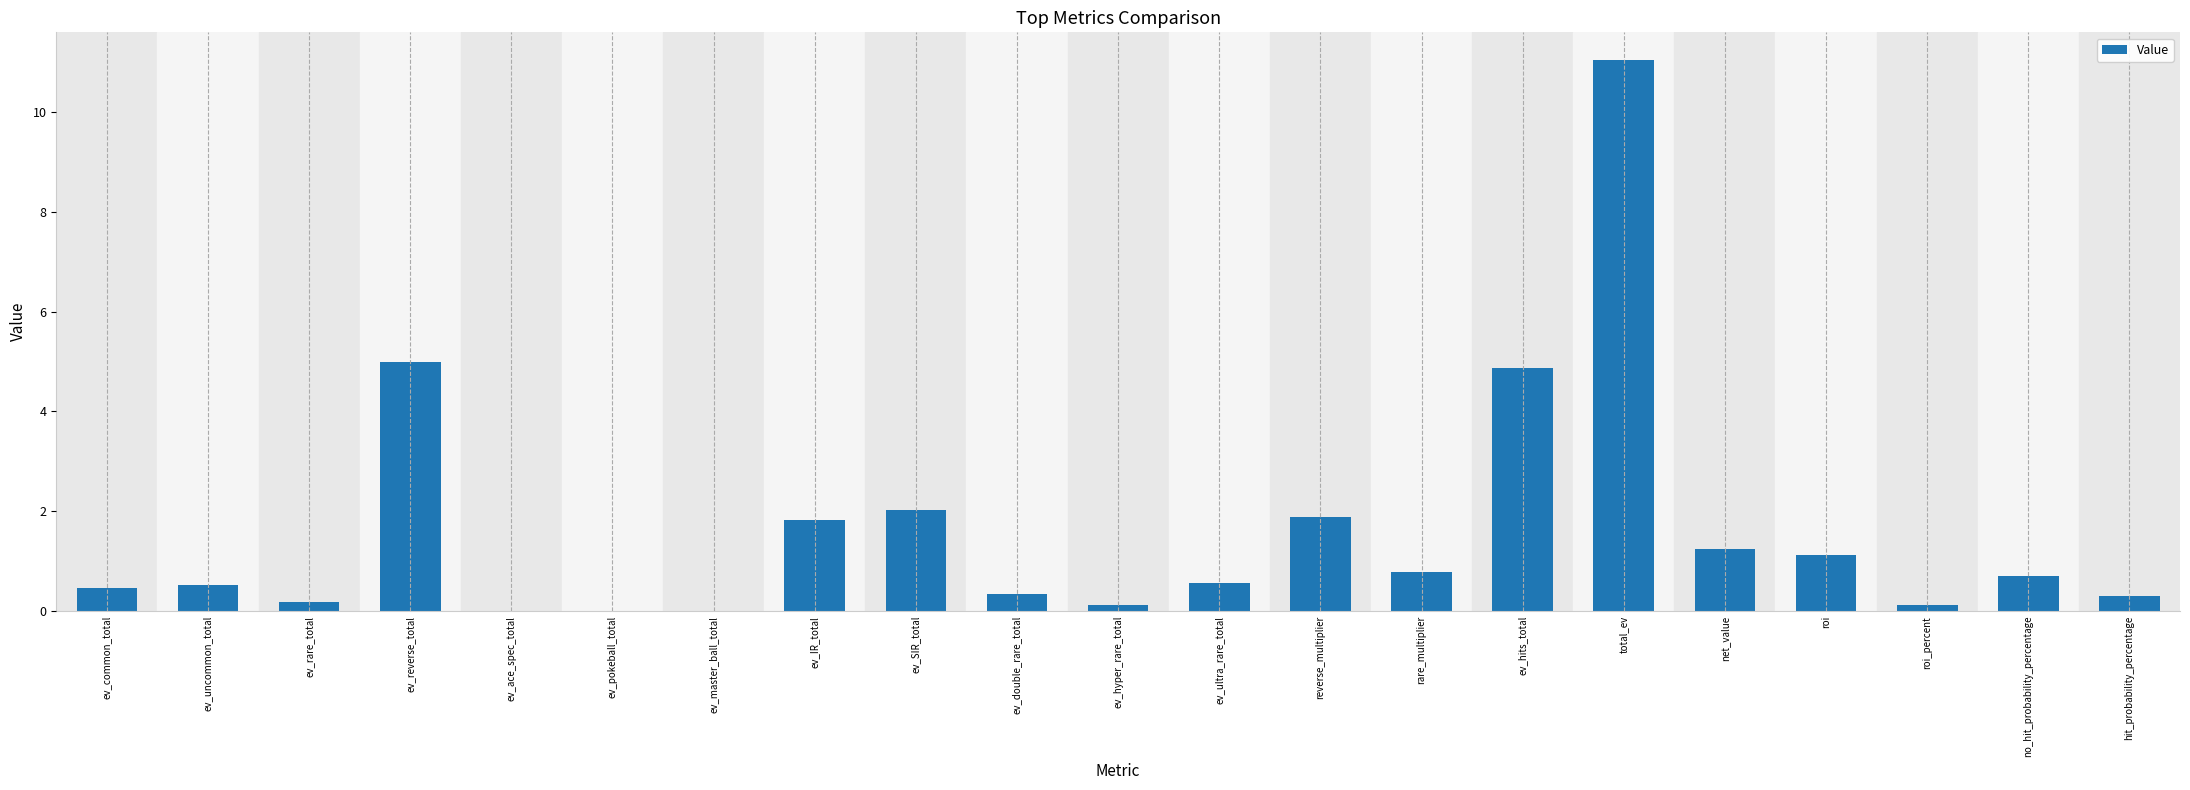

Is it true that the value at no_hit_probability_percentage is 0.7?

True